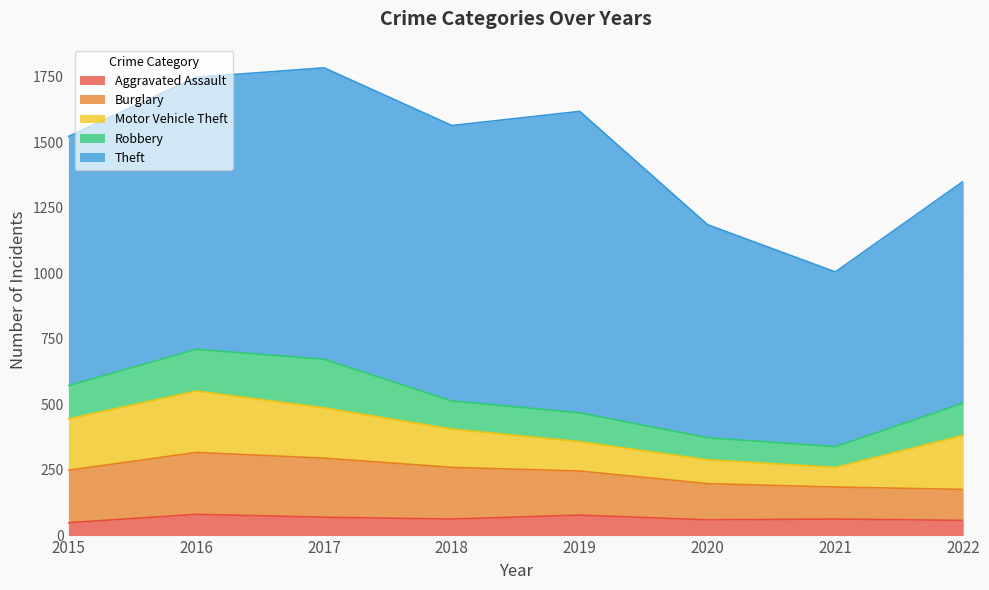

Read the Motor Vehicle Theft value at 2015.

196